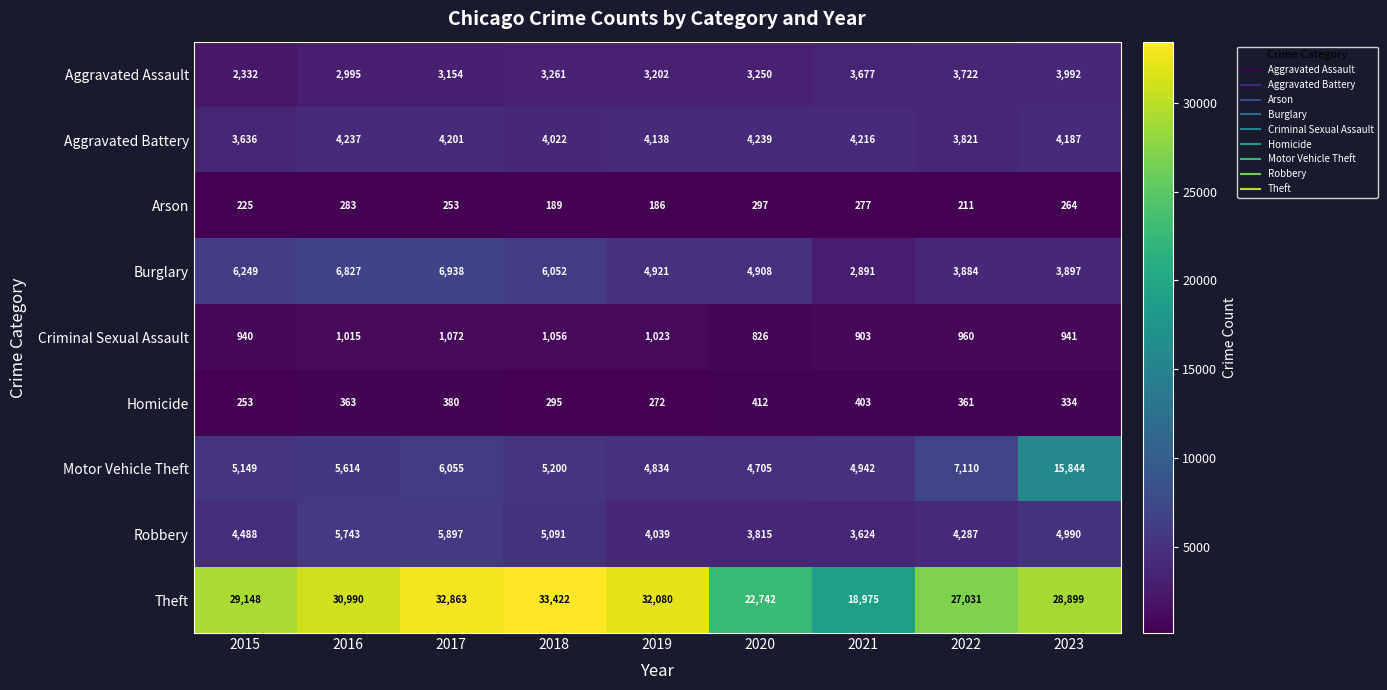

Where is Motor Vehicle Theft nearest to the value 10274?

2022